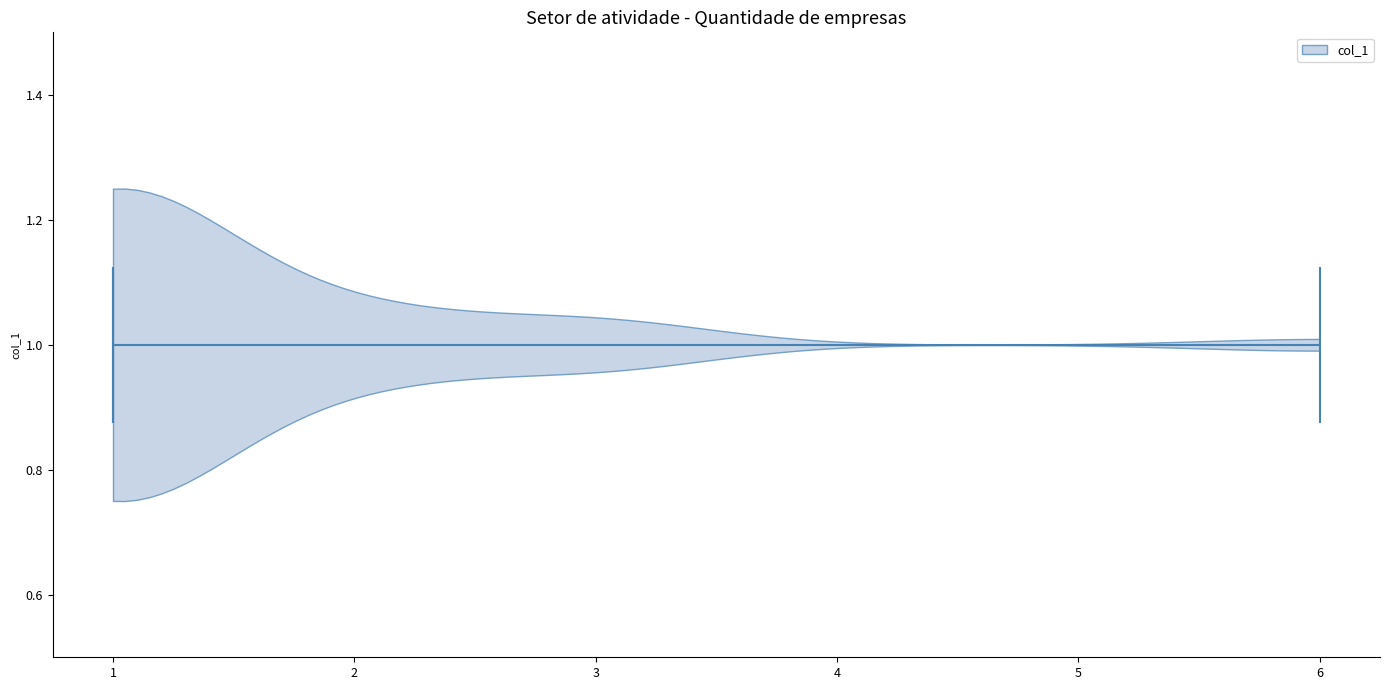

What is the highest point the violin at y = 1.0 reaches on the x-axis? The values are not printed on the chart, so give them approximately, as read against the axis.

6